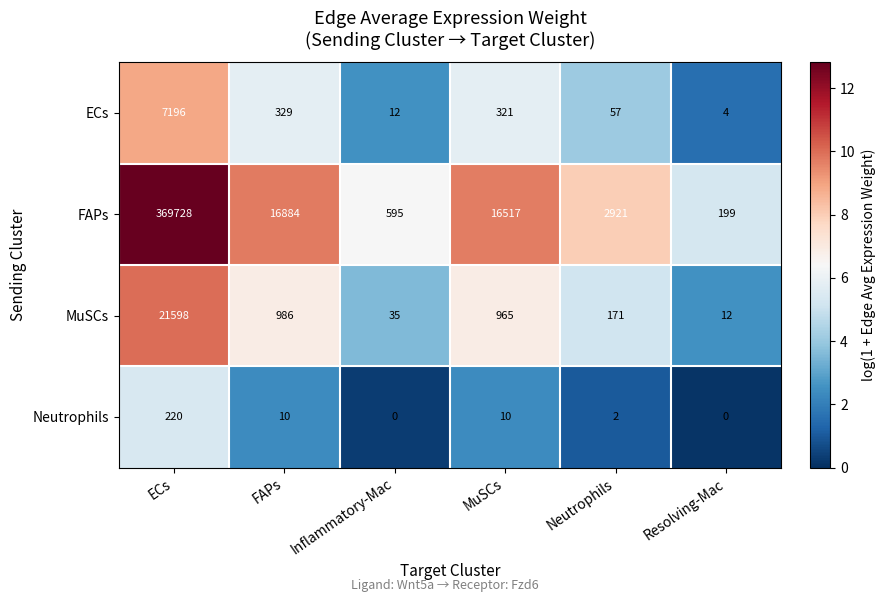

What is the maximum value shown in the chart?

369728